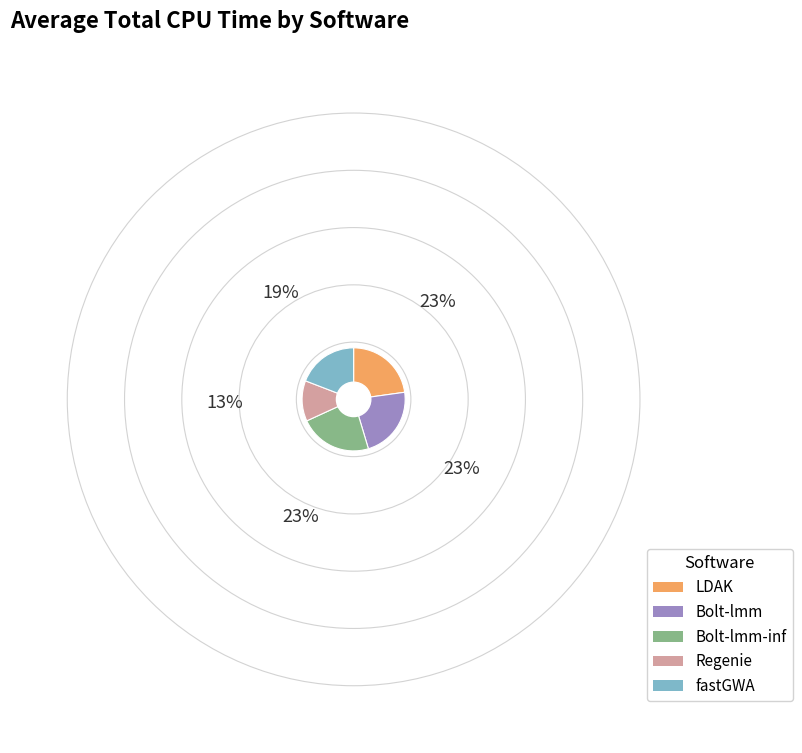

The LDAK slice represents 9% of the pie. True or false?

False